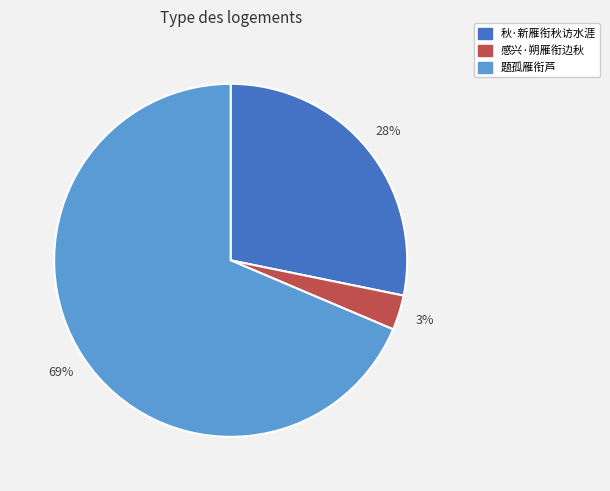

Rank the categories by value from lowest to highest.

感兴·朔雁衔边秋, 秋·新雁衔秋访水涯, 题孤雁衔芦